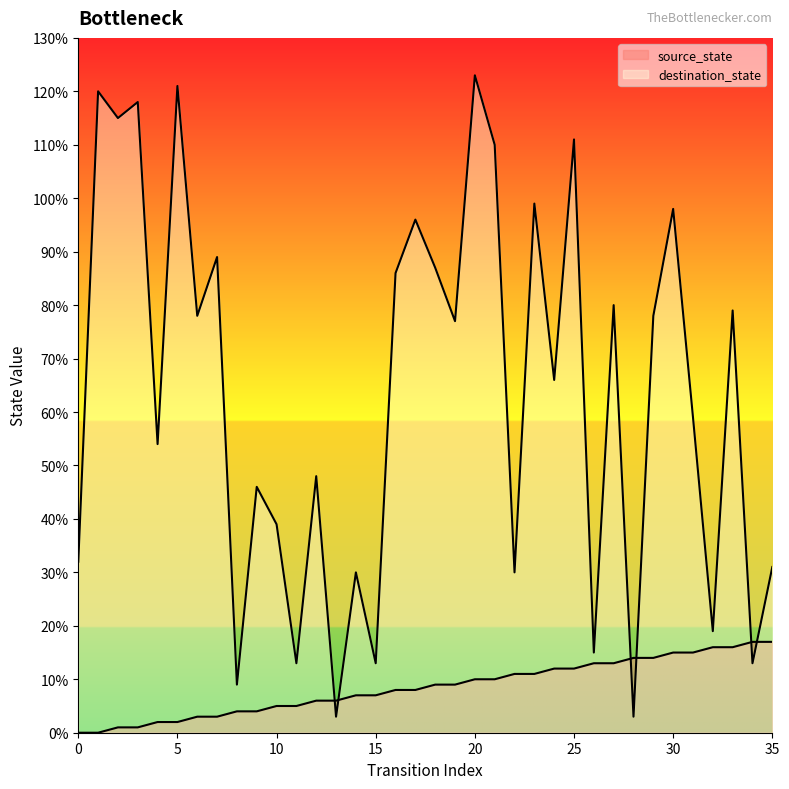

True or false: destination_state has more than 1 interior local peaks.

True